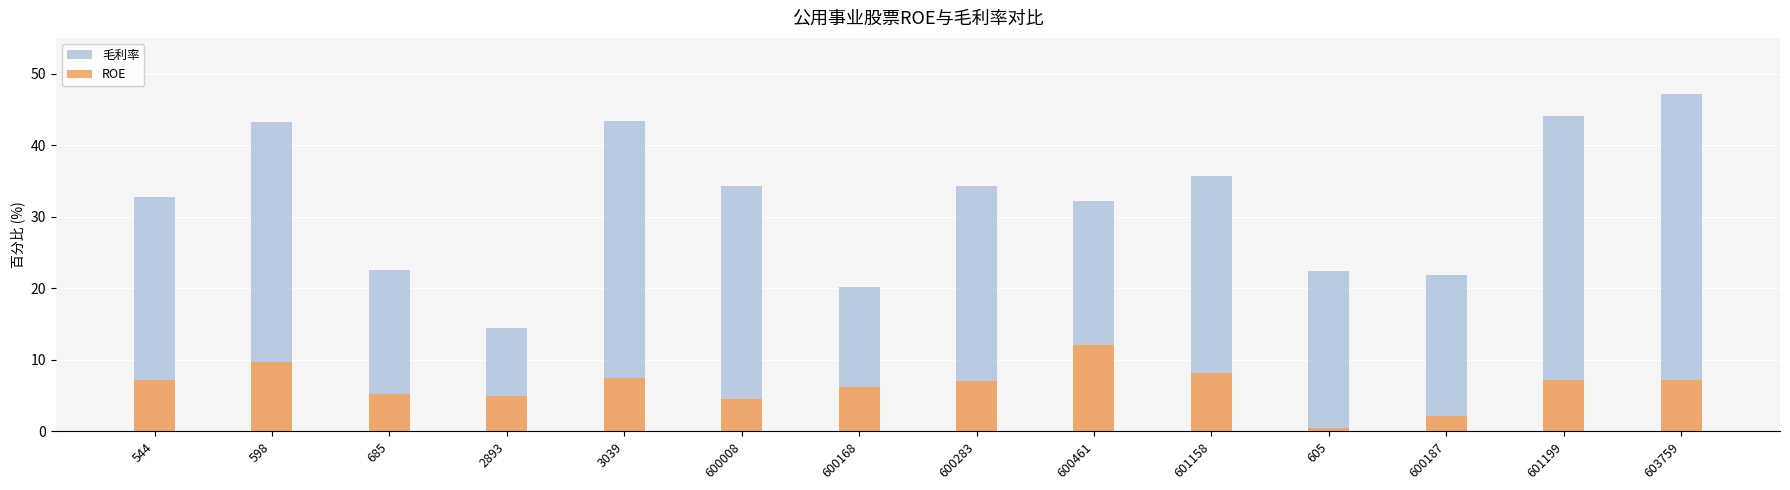

What is the difference between the second highest and minimum values in the 毛利率 series?

29.6